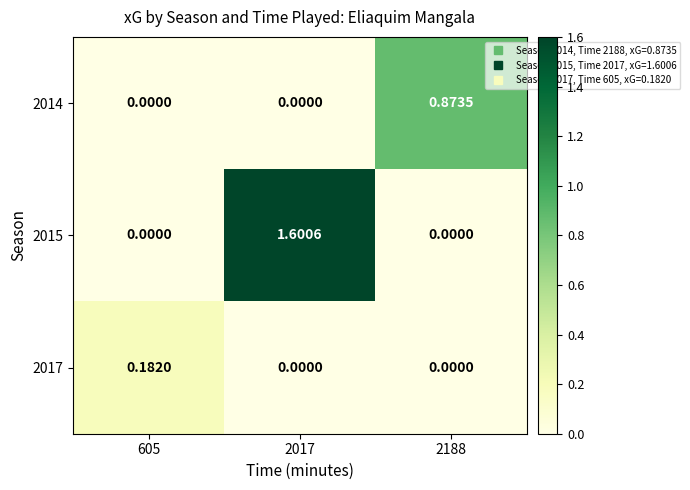

Is the value of 2015 at 2017 greater than the value of 2014 at 2188?

Yes